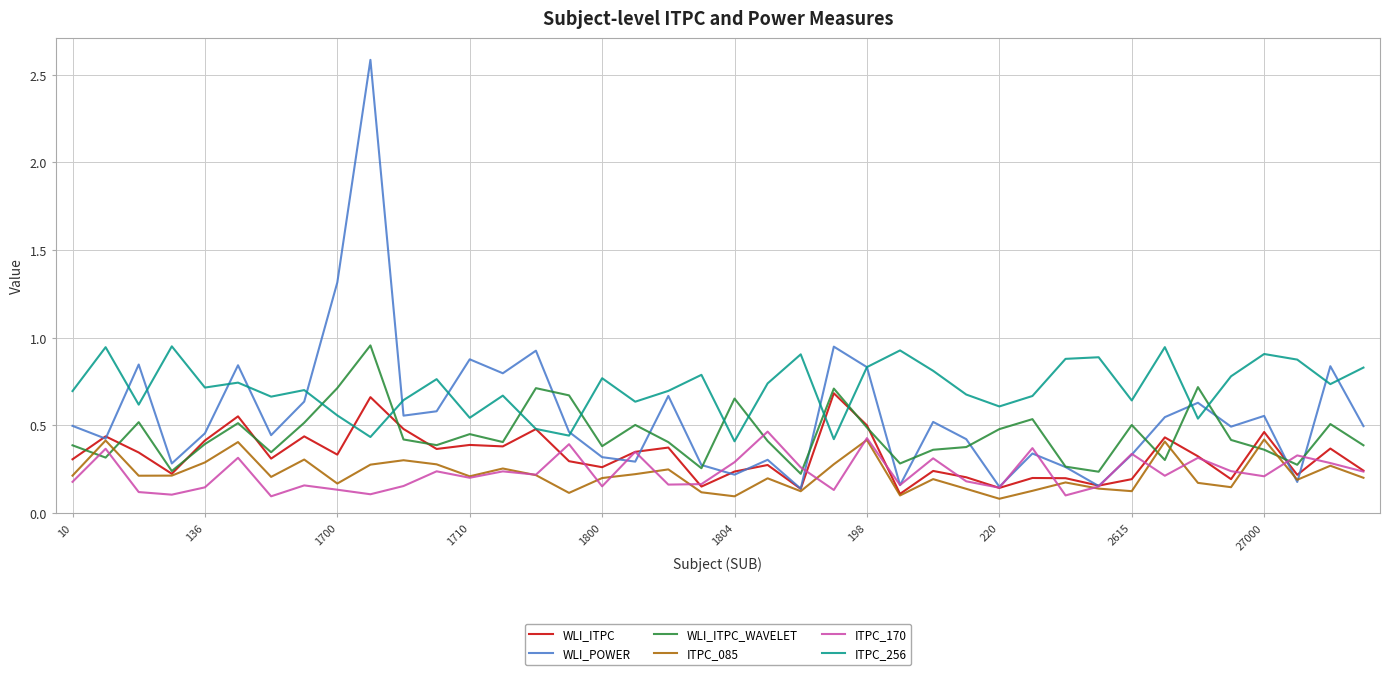

Does the chart have visible grid lines?

Yes